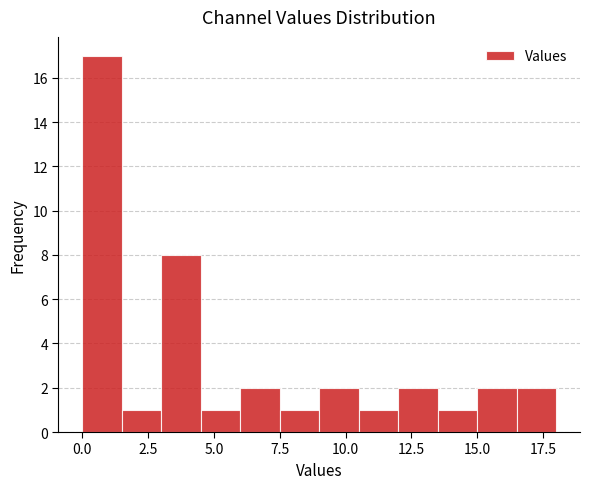

Around what value on the x-axis is the tallest bar? Give the approximate position of its centre, as read against the axis.

1.0